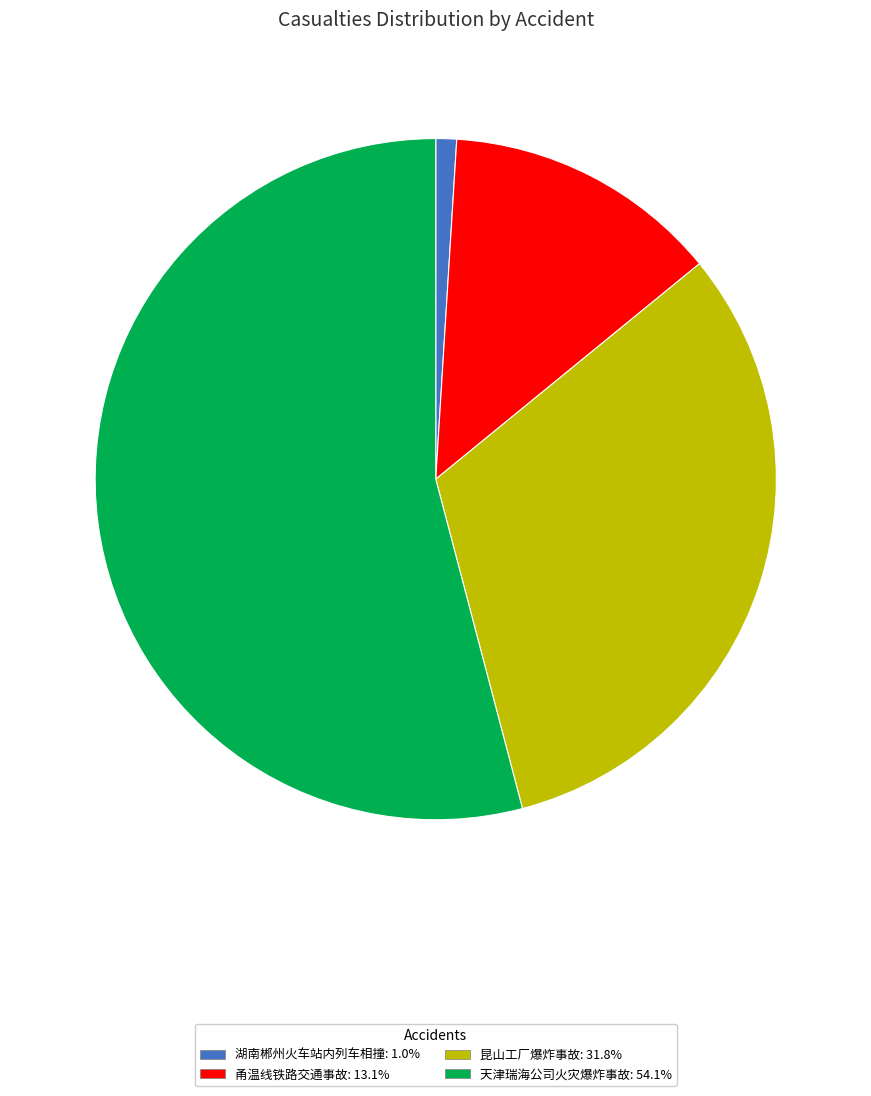

What is the majority slice?

天津瑞海公司火灾爆炸事故